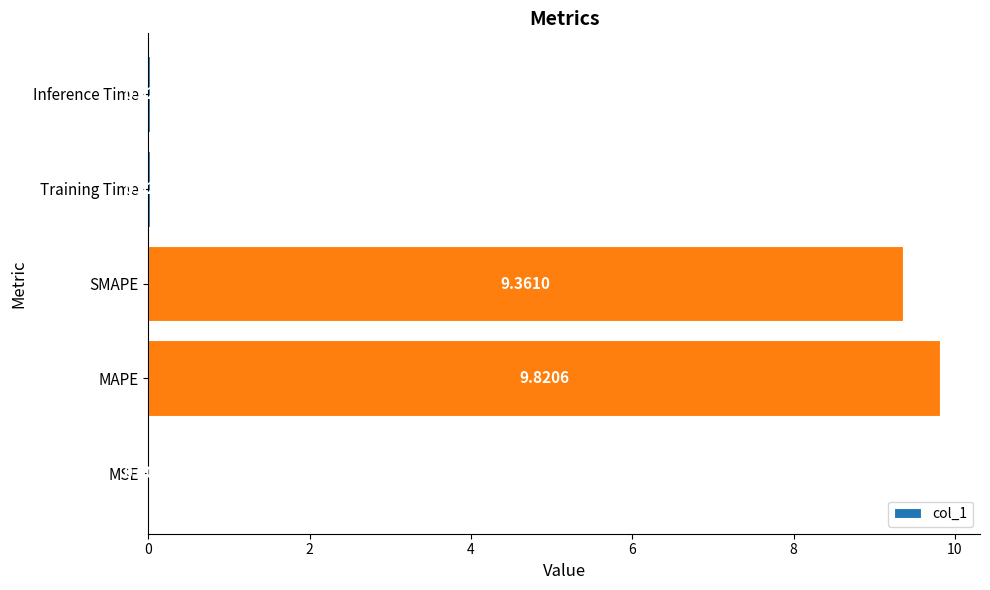

What is the sum of the values at SMAPE and MSE?

9.4